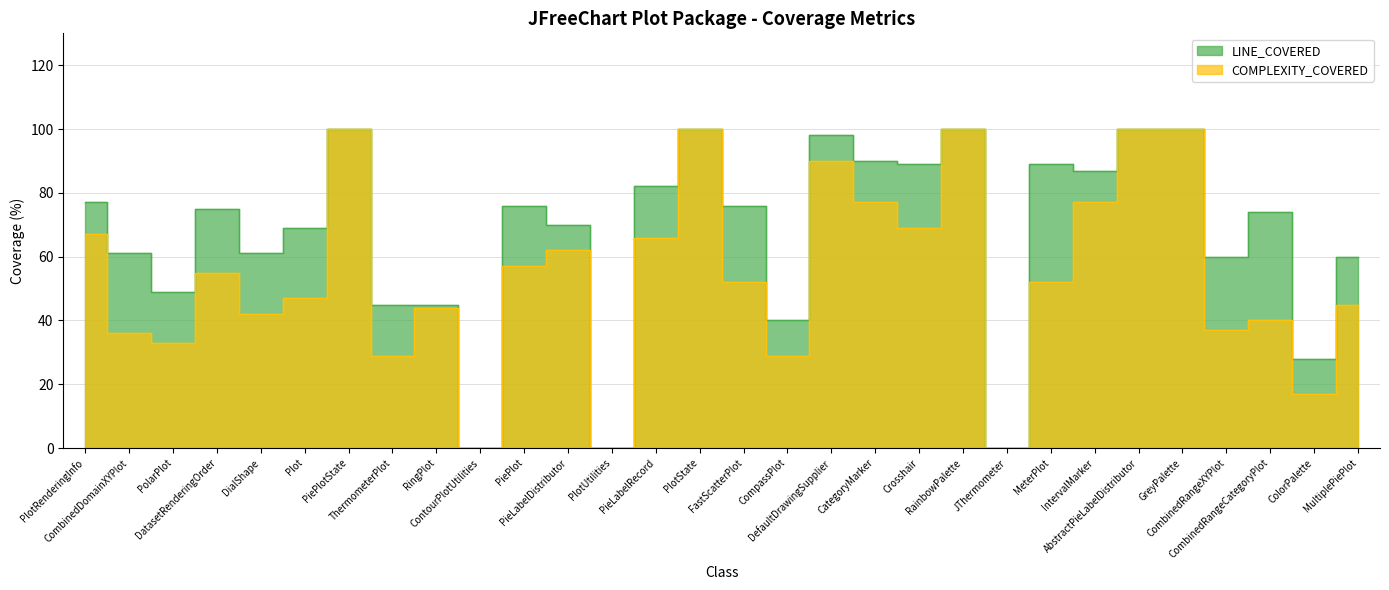

What position from the left is RainbowPalette?

21